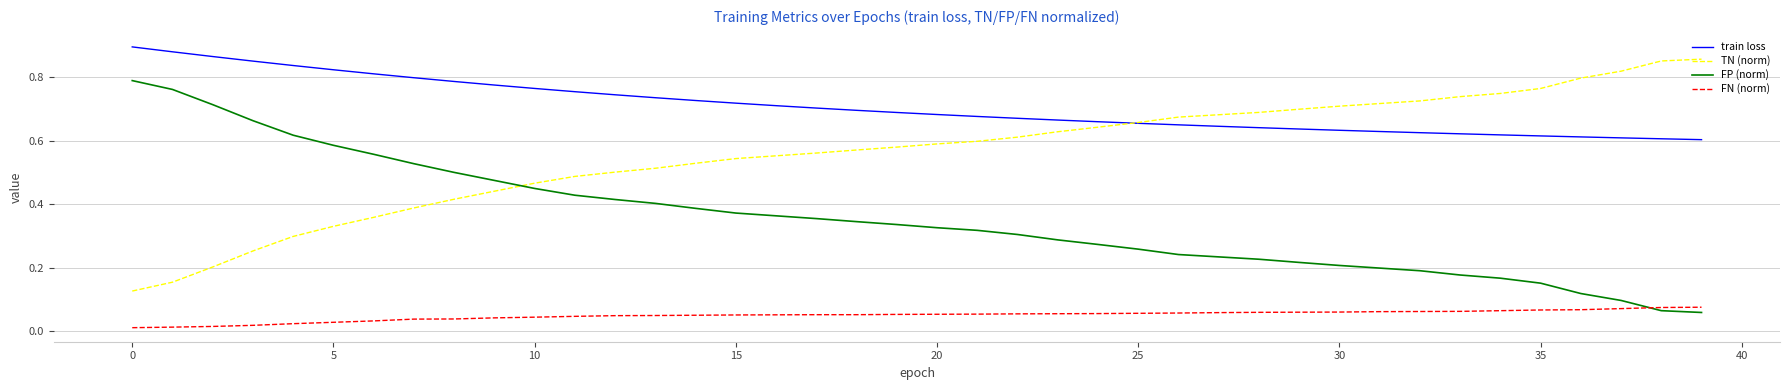

List the series in order of their overall mean, lowest first.

FN (norm), FP (norm), TN (norm), train loss